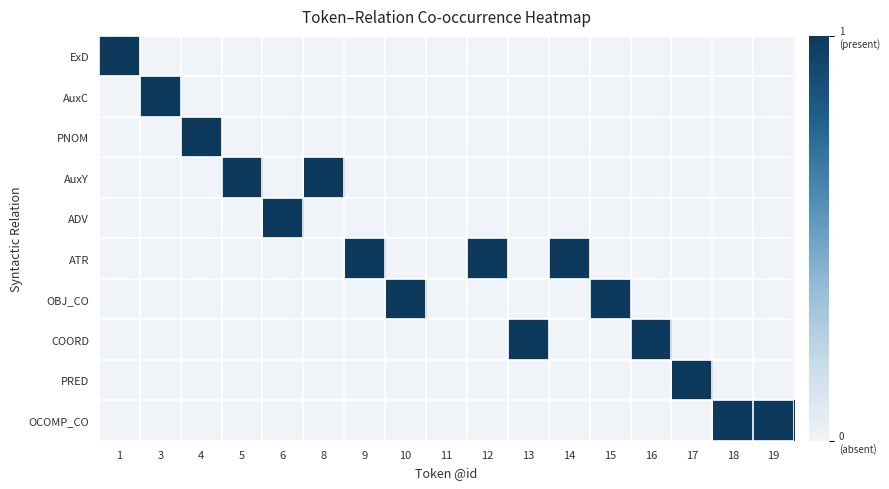

Which series has the widest spread of values?

ExD